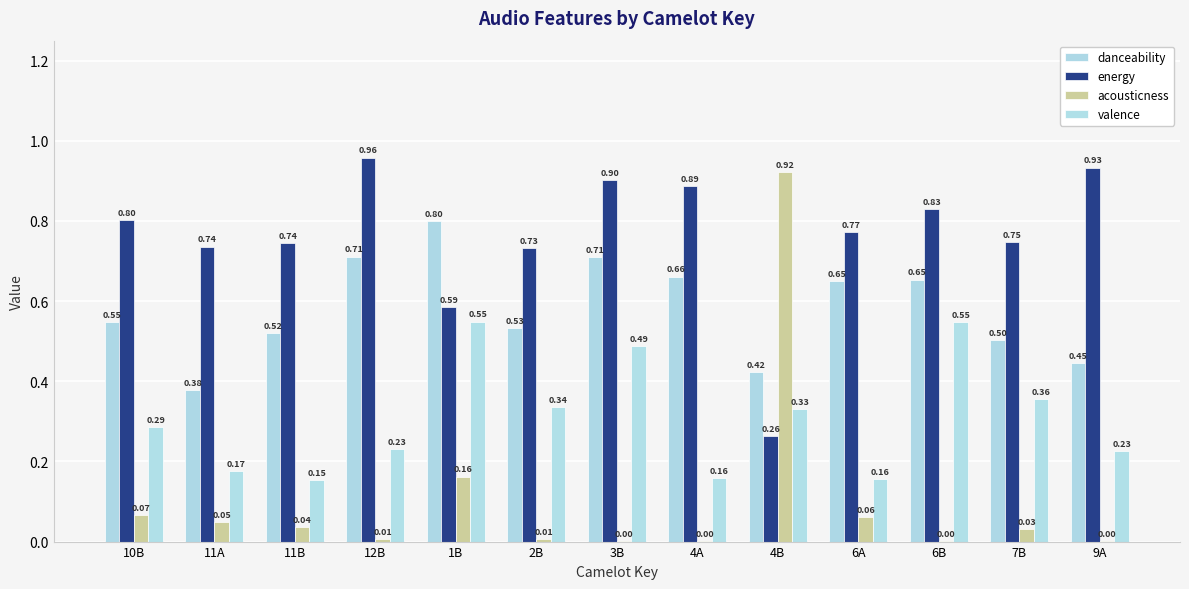

Which series changed the most between 2B and 9A?

energy